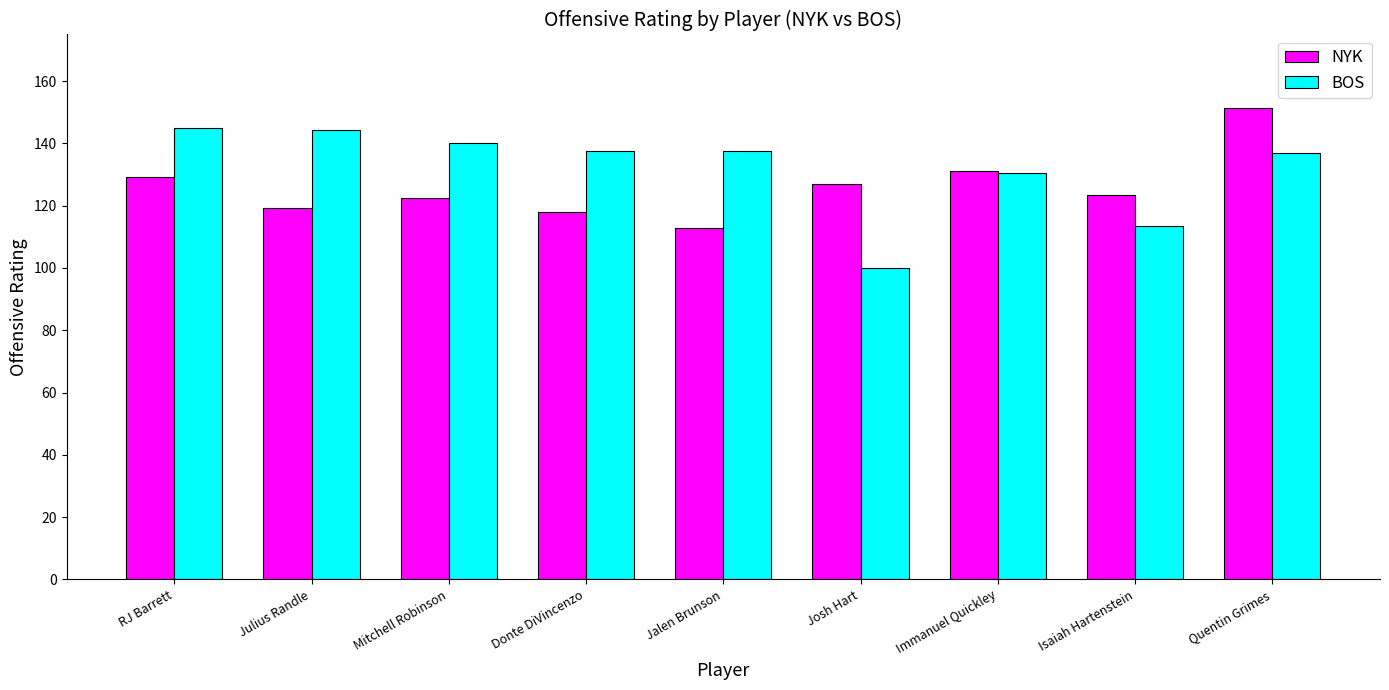

What position from the right is Isaiah Hartenstein?

2